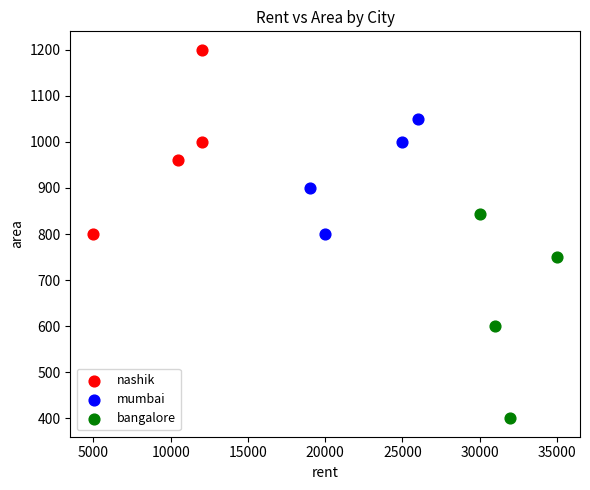

Which series has the largest Y range (max minus min)?

bangalore